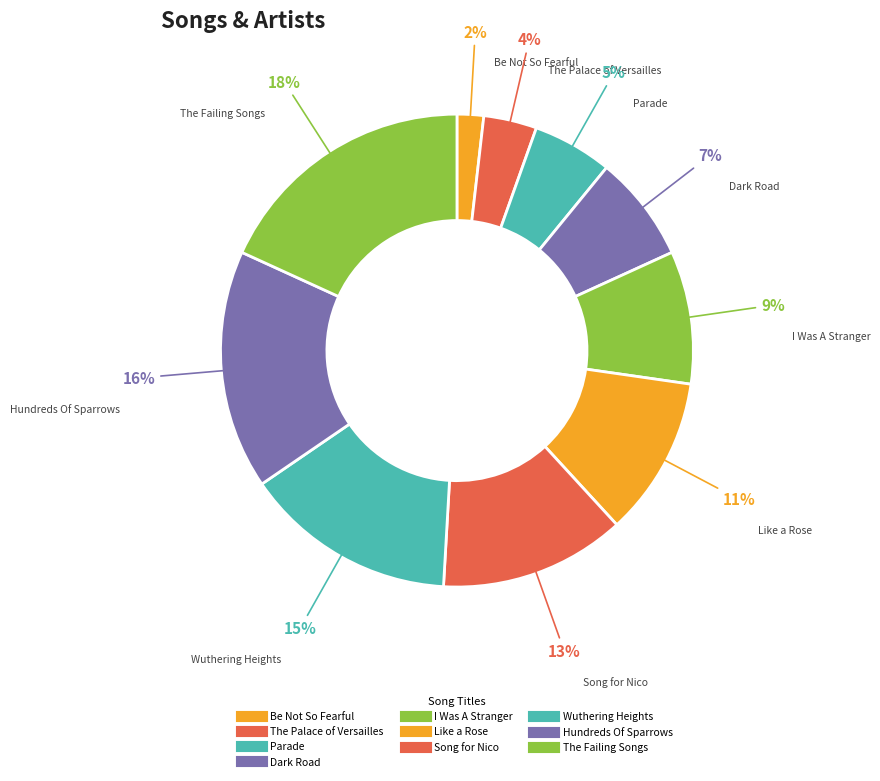

How many segments does this pie chart have?

10